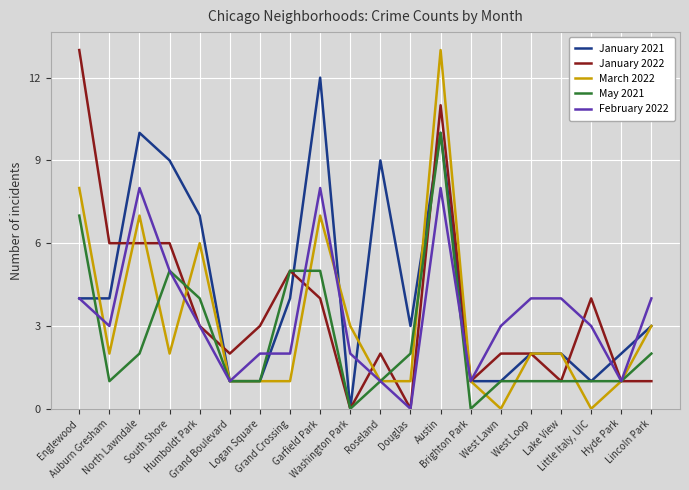

What is the spread (max minus min) of values at Auburn Gresham?

5